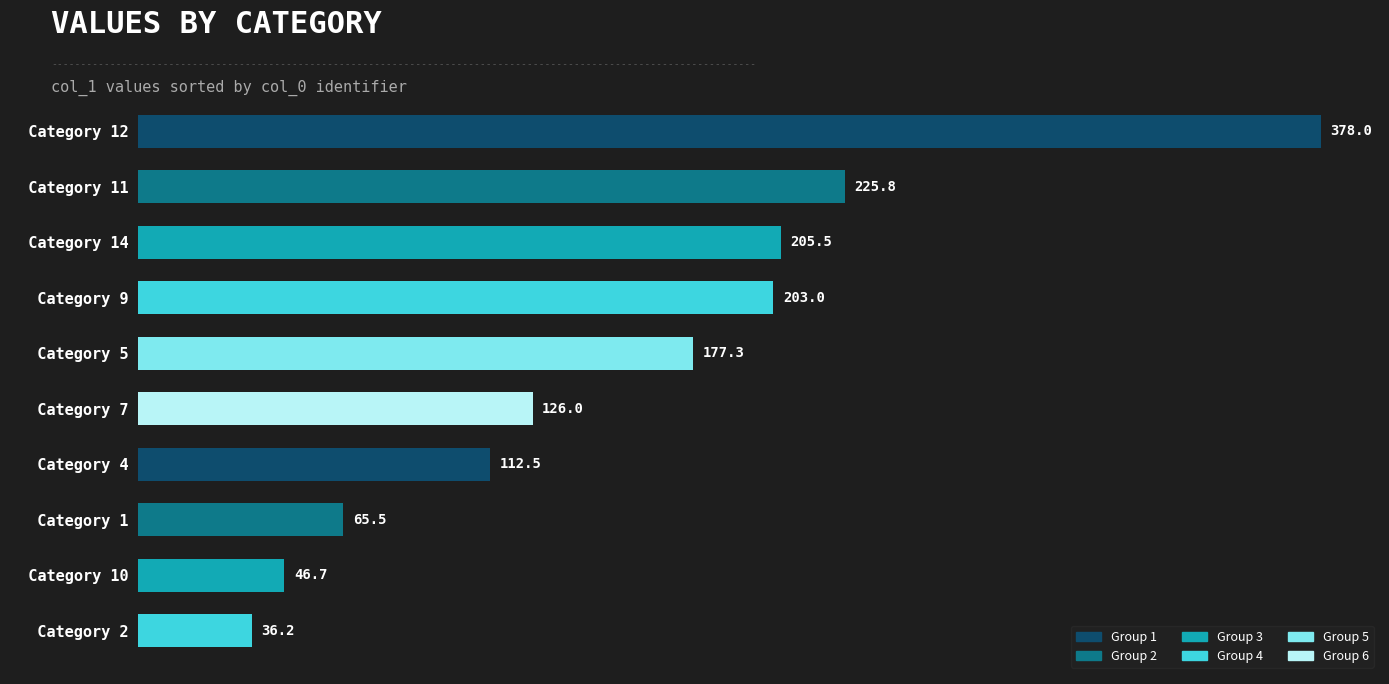

How many data points does each series have?

10